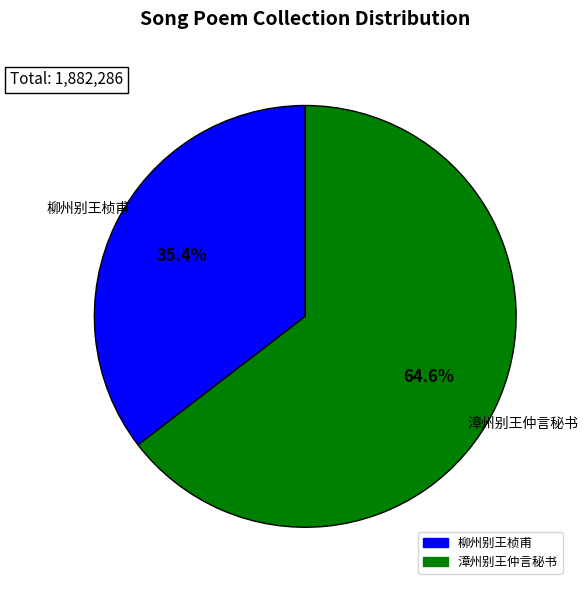

Is there any slice that represents more than half of the pie?

Yes